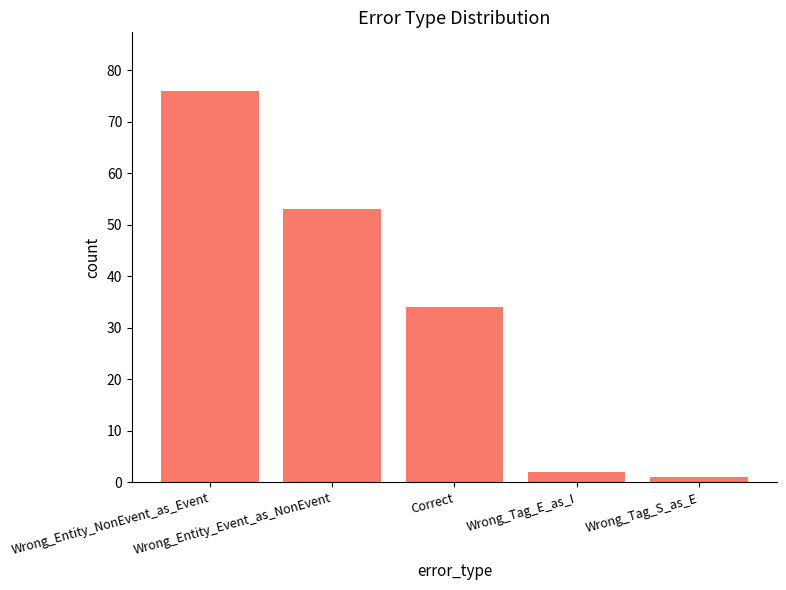

Rank the categories by value from highest to lowest.

Wrong_Entity_NonEvent_as_Event, Wrong_Entity_Event_as_NonEvent, Correct, Wrong_Tag_E_as_I, Wrong_Tag_S_as_E